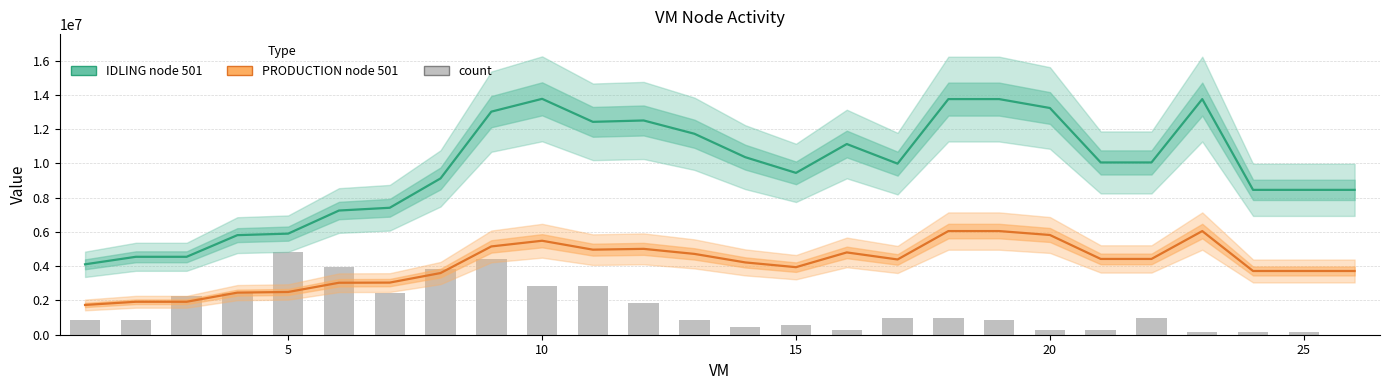

Rank the series by their maximum value, from highest to lowest.

IDLING node 501, PRODUCTION node 501, count